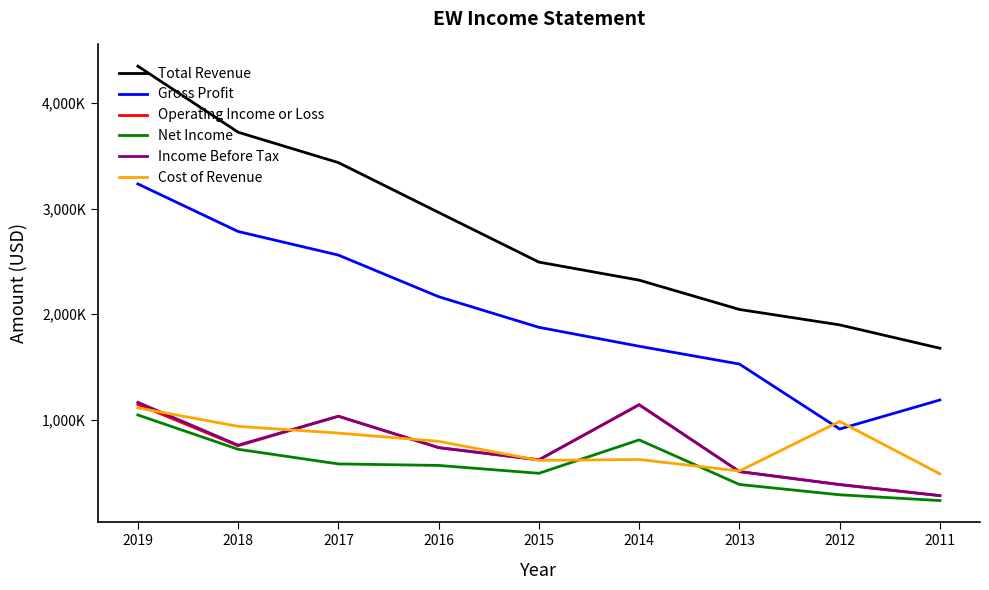

Does the chart have visible grid lines?

No